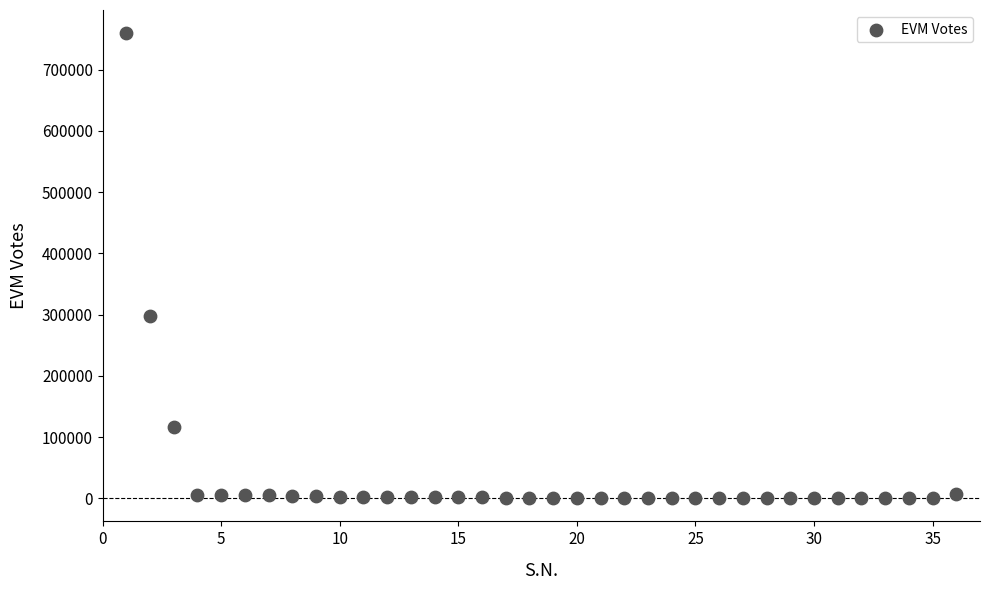

What is the range of Y values (max minus min)?

759254